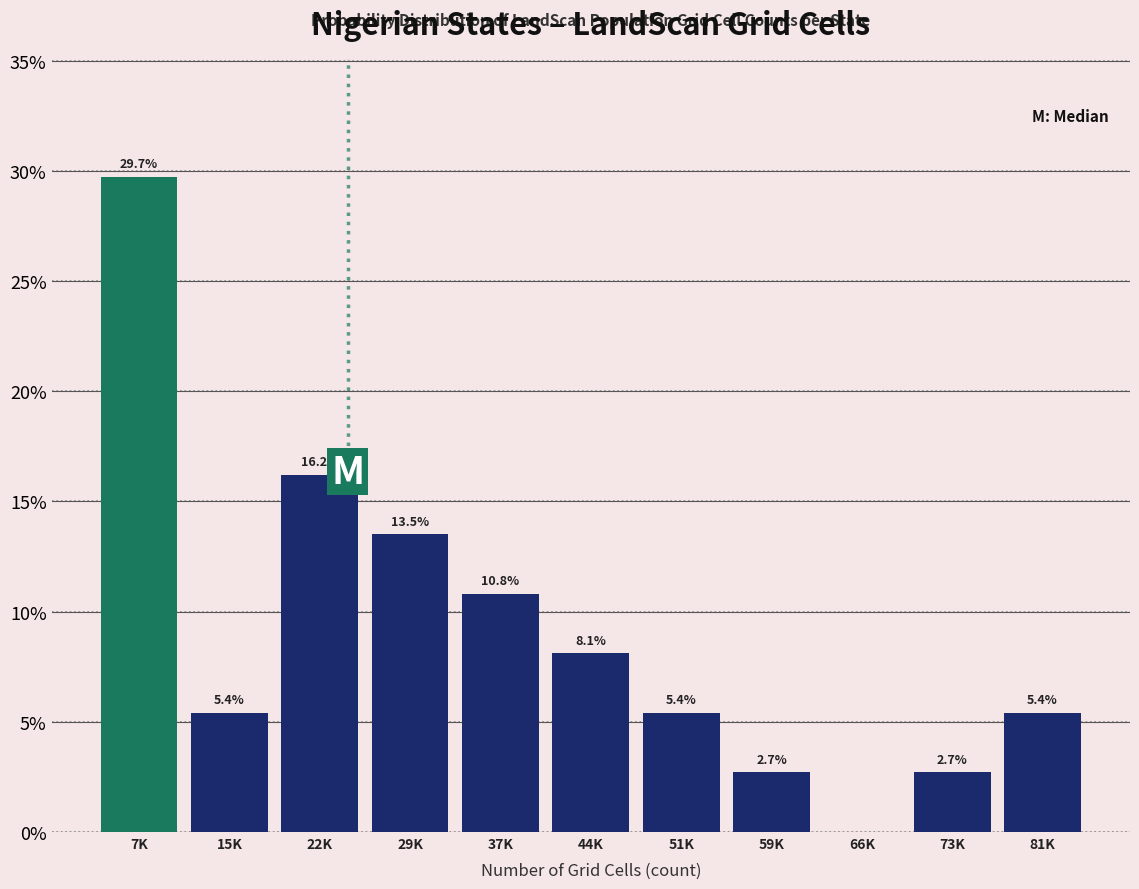

Reading left to right, extract all data points from this chart.

7K=29.7	15K=5.4	22K=16.2	29K=13.5	37K=10.8	44K=8.1	51K=5.4	59K=2.7	66K=0.0	73K=2.7	81K=5.4